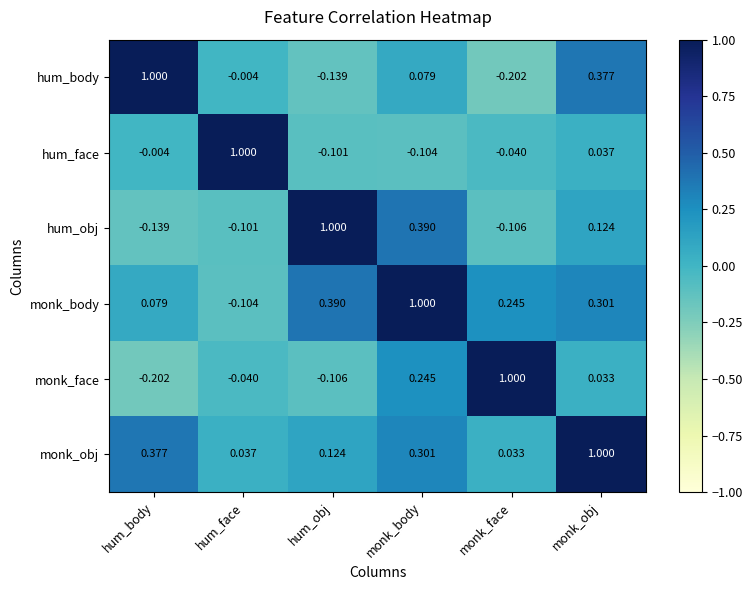

Which series has the largest total across all categories?

monk_body